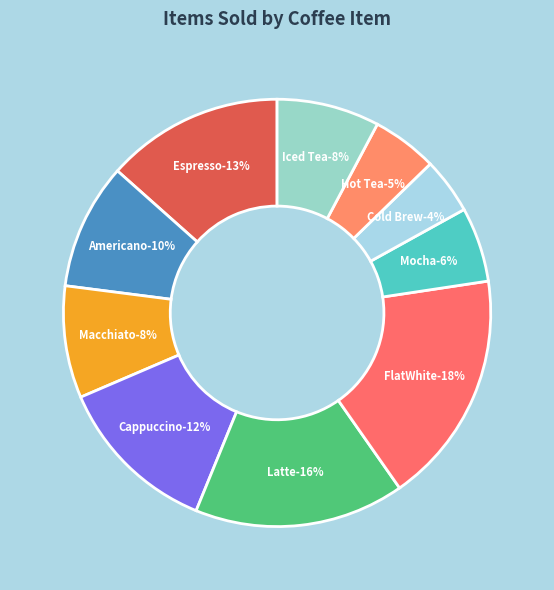

Between Mocha and Iced Tea, which is larger?

Iced Tea